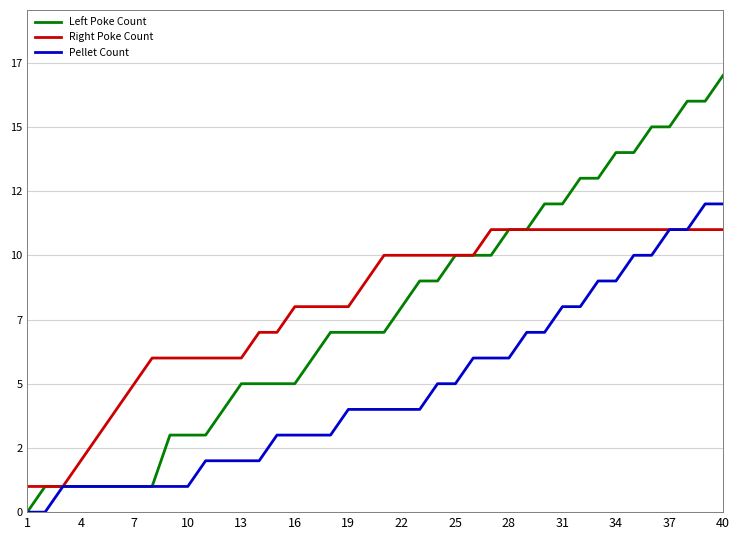

Is this an area chart (filled region under the line)?

No